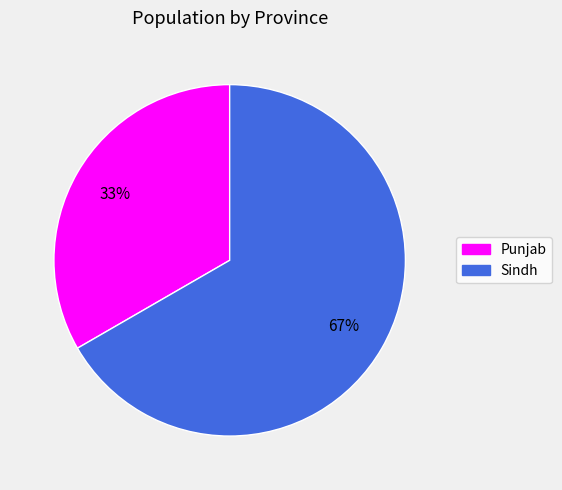

Which category has the biggest portion of the pie?

Sindh